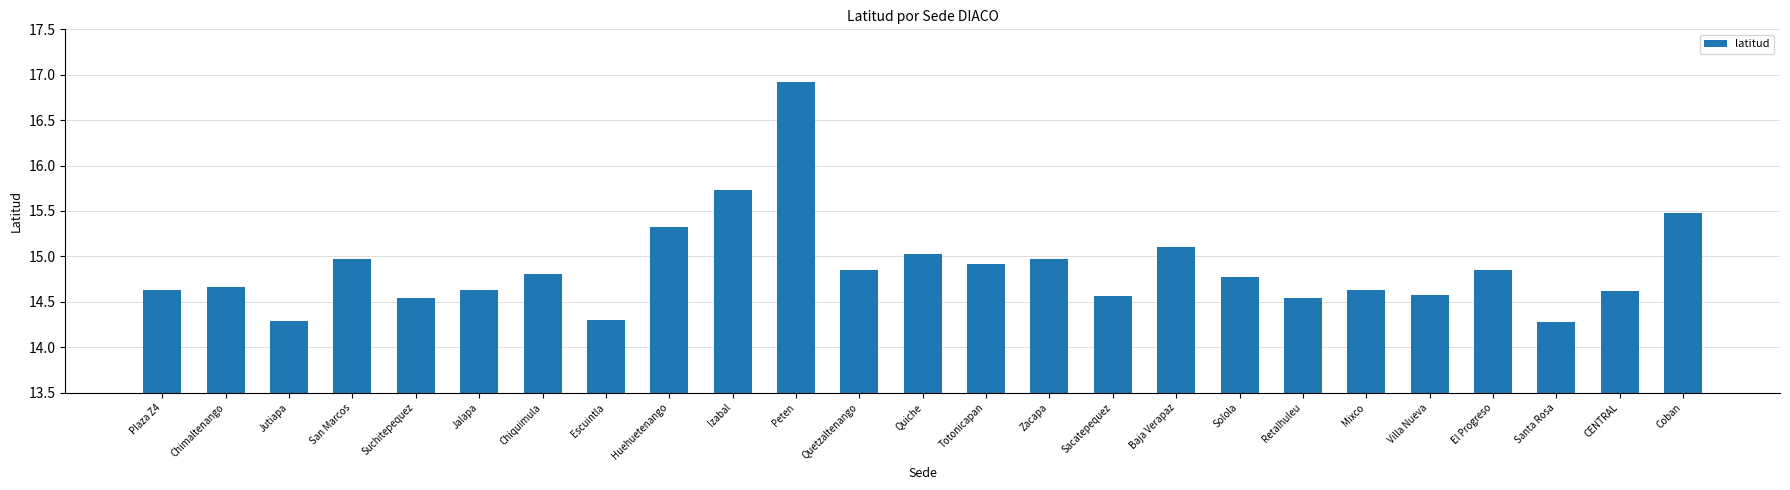

What is the change in value from Plaza Z4 to Peten?

+2.3